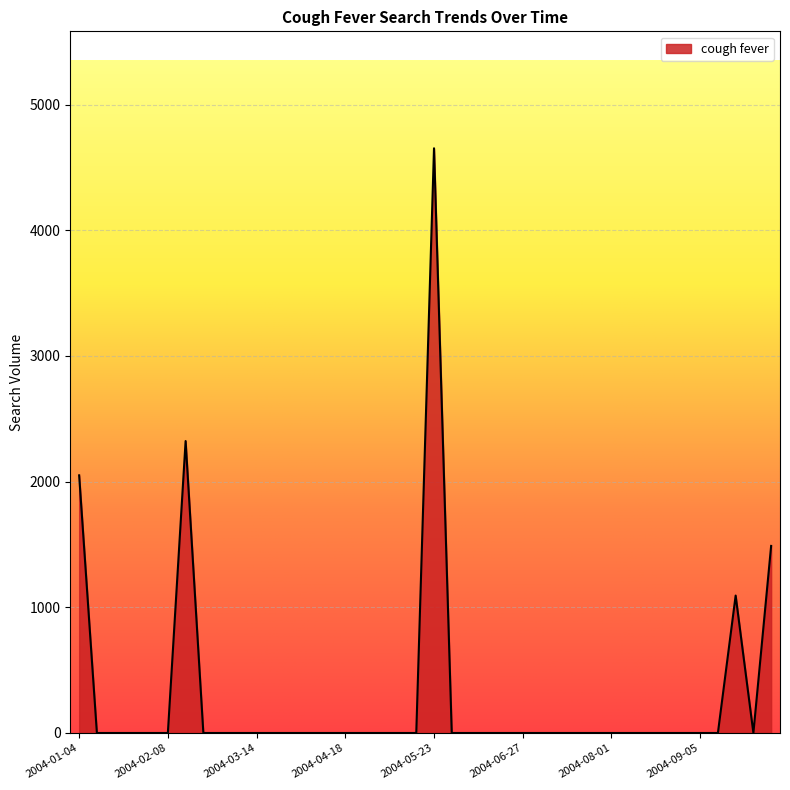

What is the maximum value shown in the chart?

4652.7